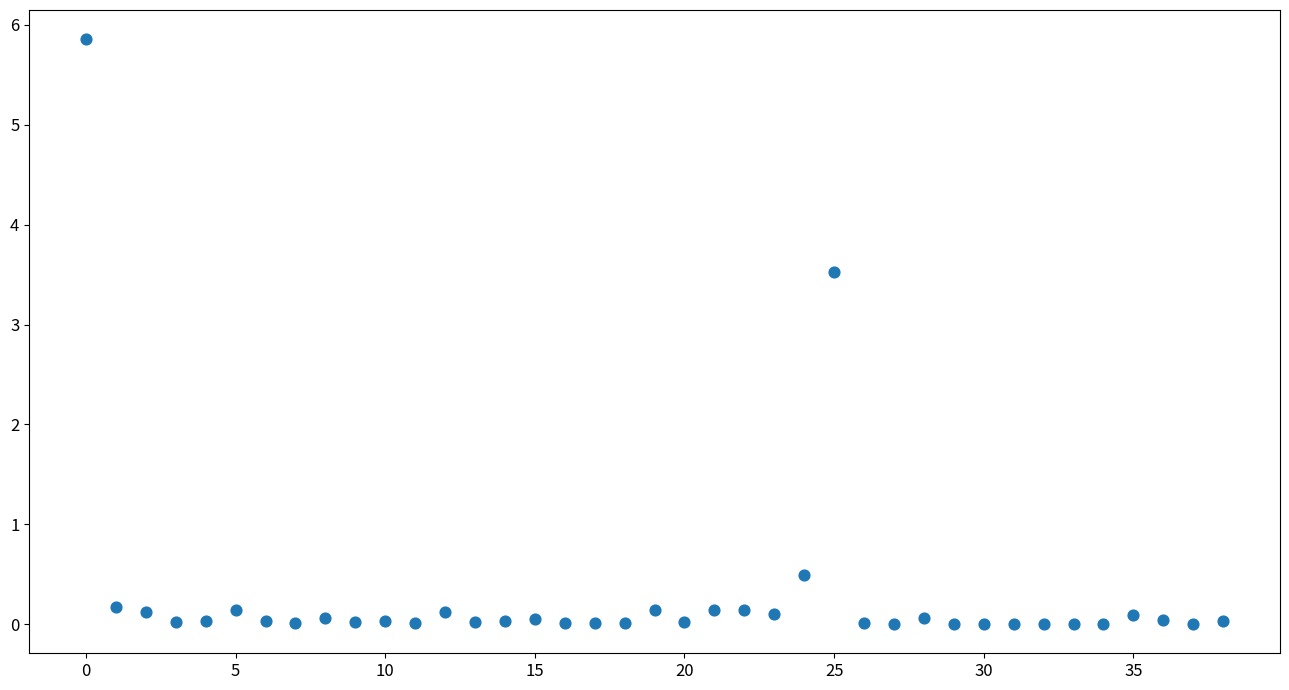

What is the range of Y values (max minus min)?

5.9